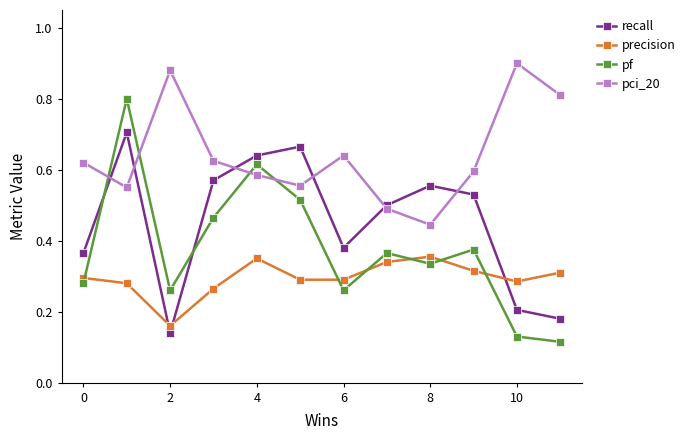

How many interior local peaks does the pci_20 series have?

3